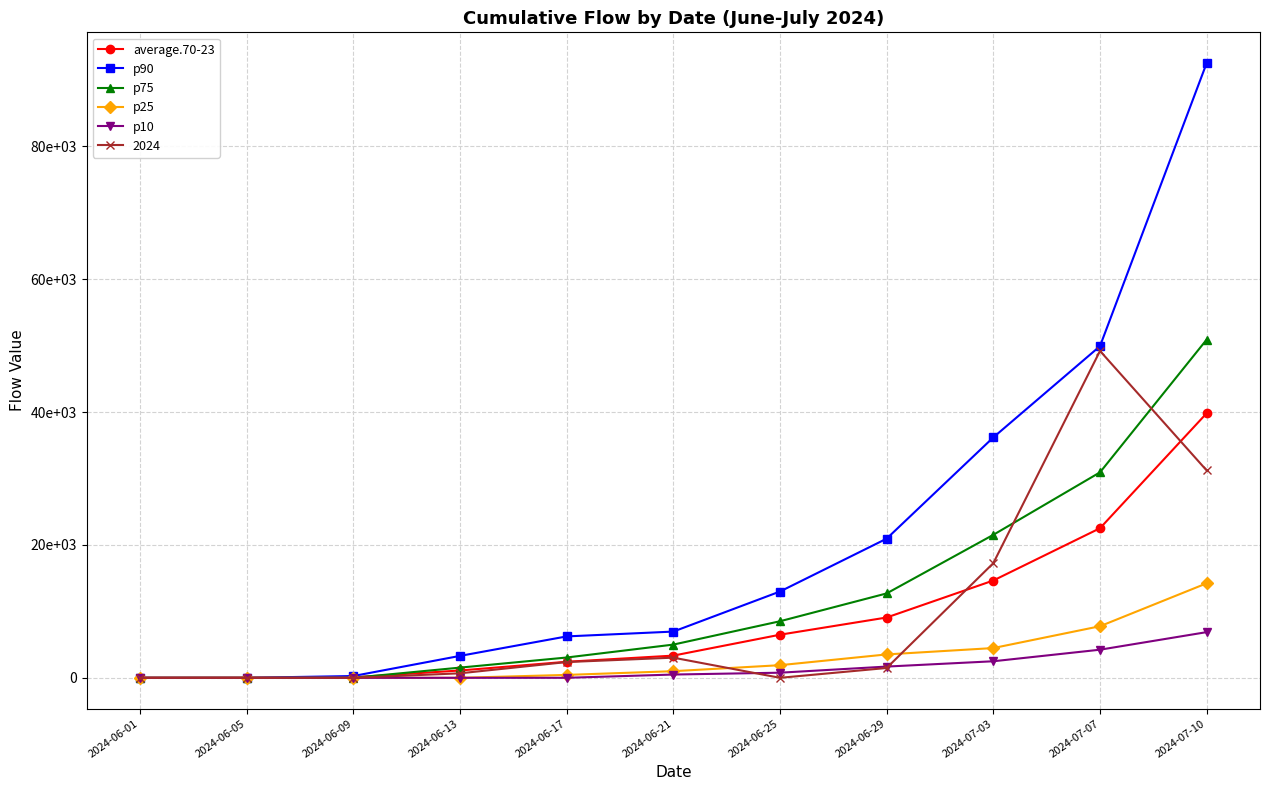

Is this an area chart (filled region under the line)?

No